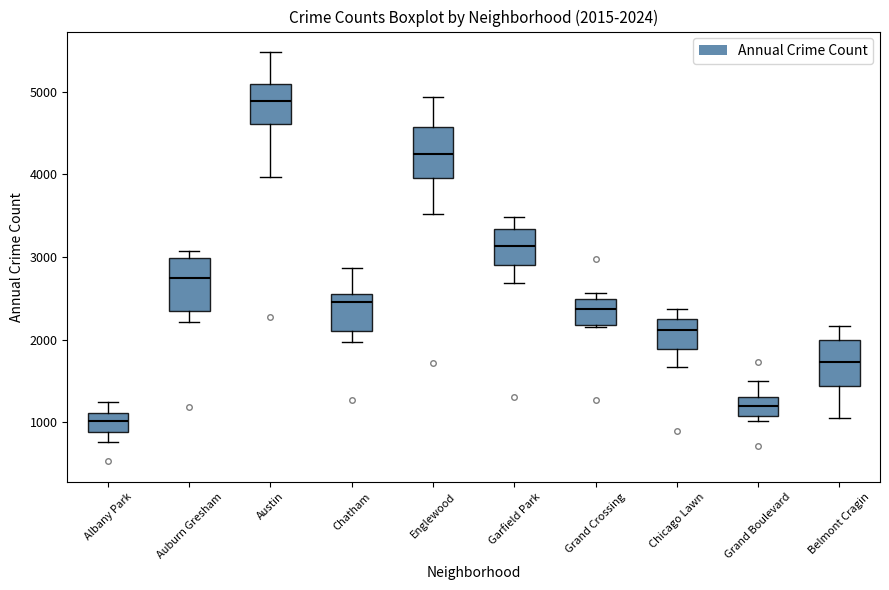

Which box's median line is the lowest?

Albany Park